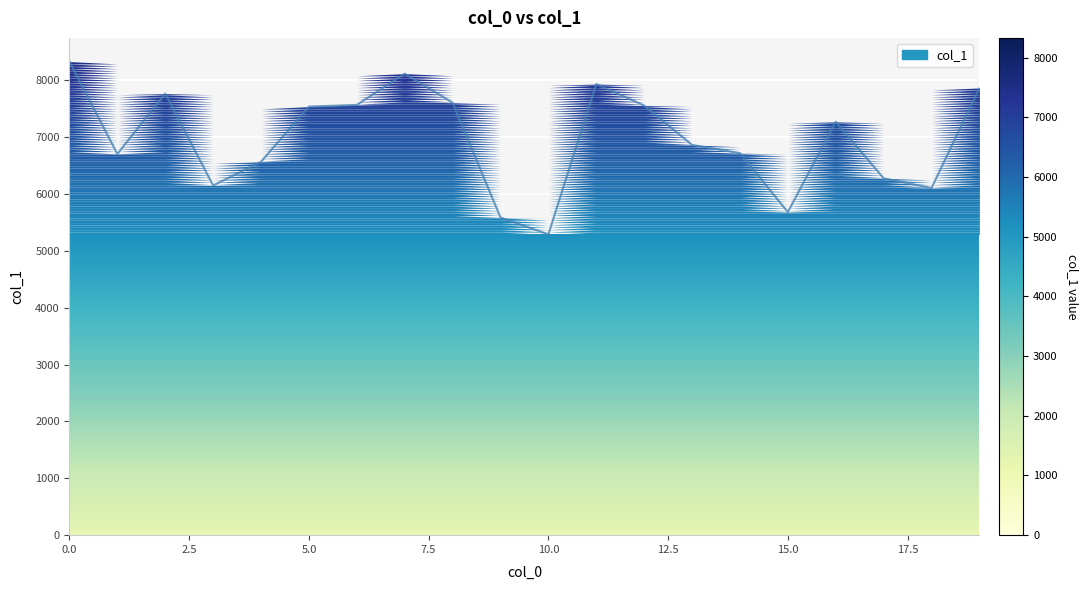

How many lines are shown in the chart?

1